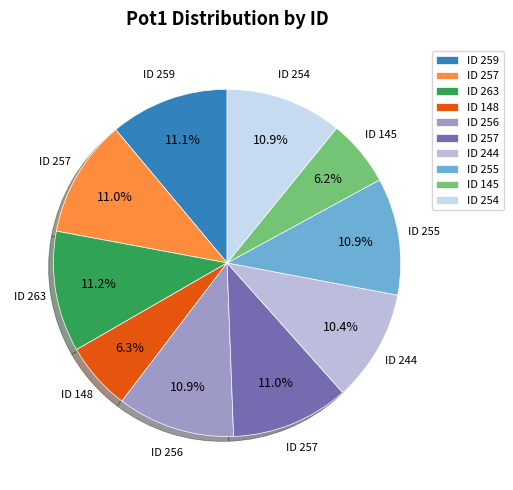

Is there a majority slice in this chart?

No